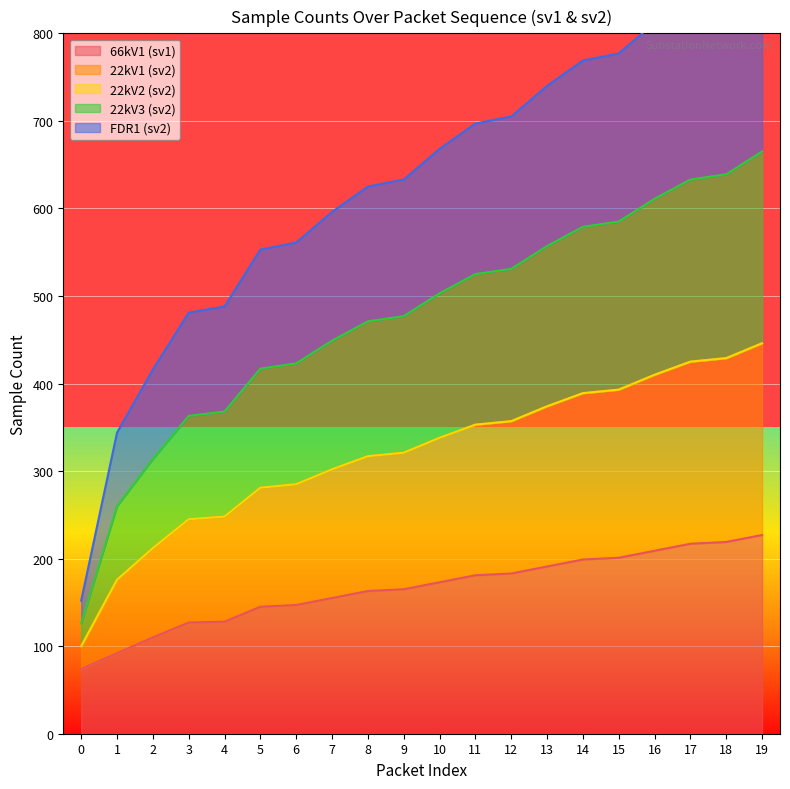

What is the sum of the smpCnt4_sv1 values at 14 and 12?

1110